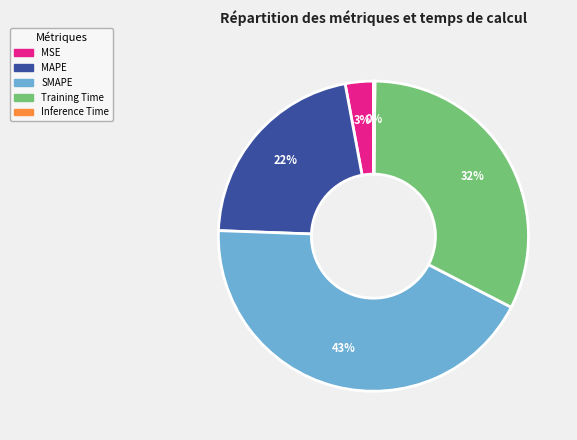

Which has a higher value, SMAPE or MSE?

SMAPE